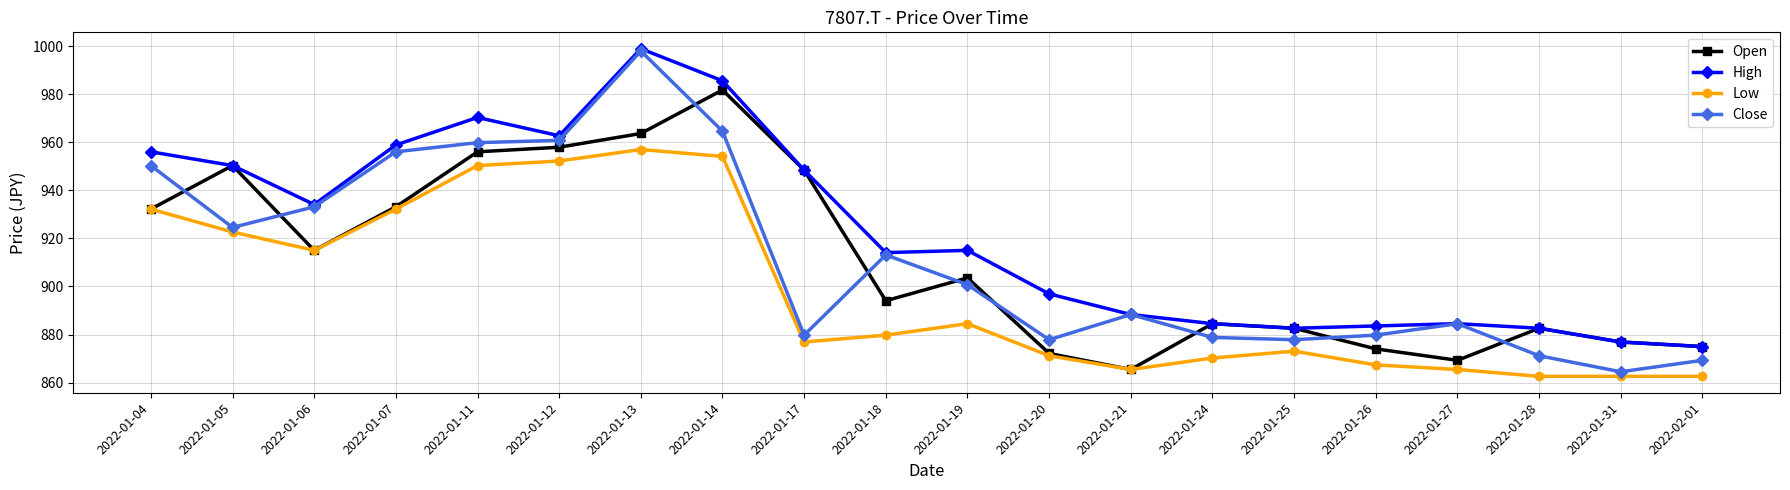

What is the difference between the Close values at 2022-01-26 and 2022-01-14?

84.8